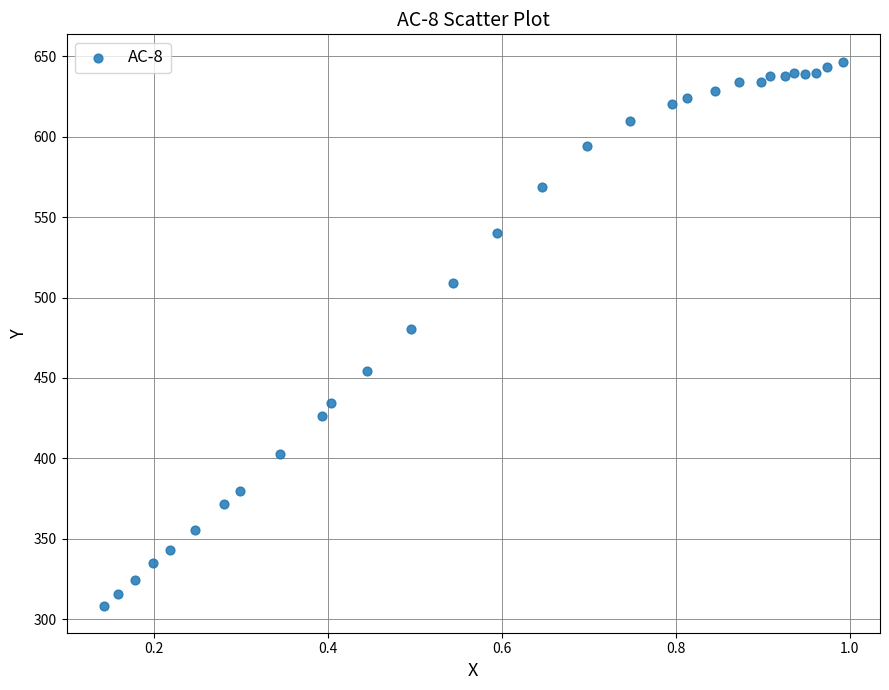

What is the range of X values (max minus min)?

0.9